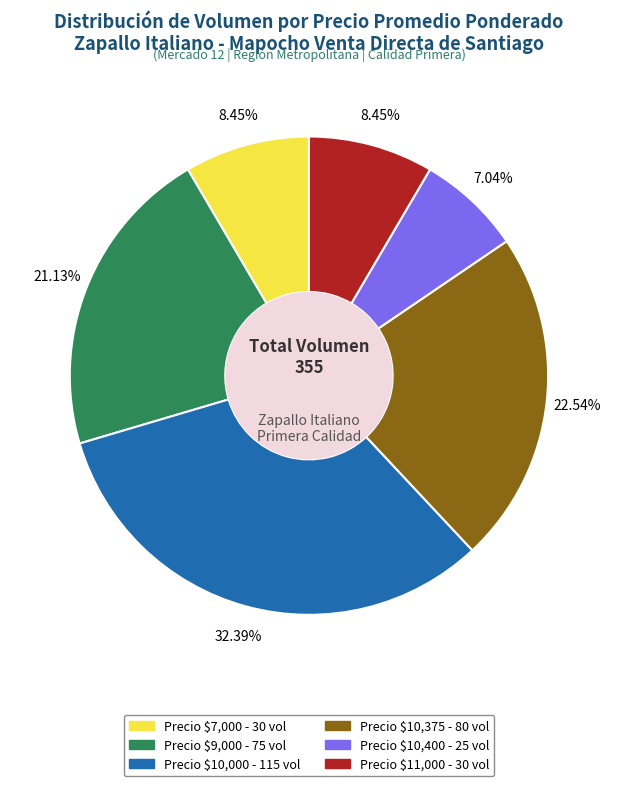

Does any single category account for the majority?

No